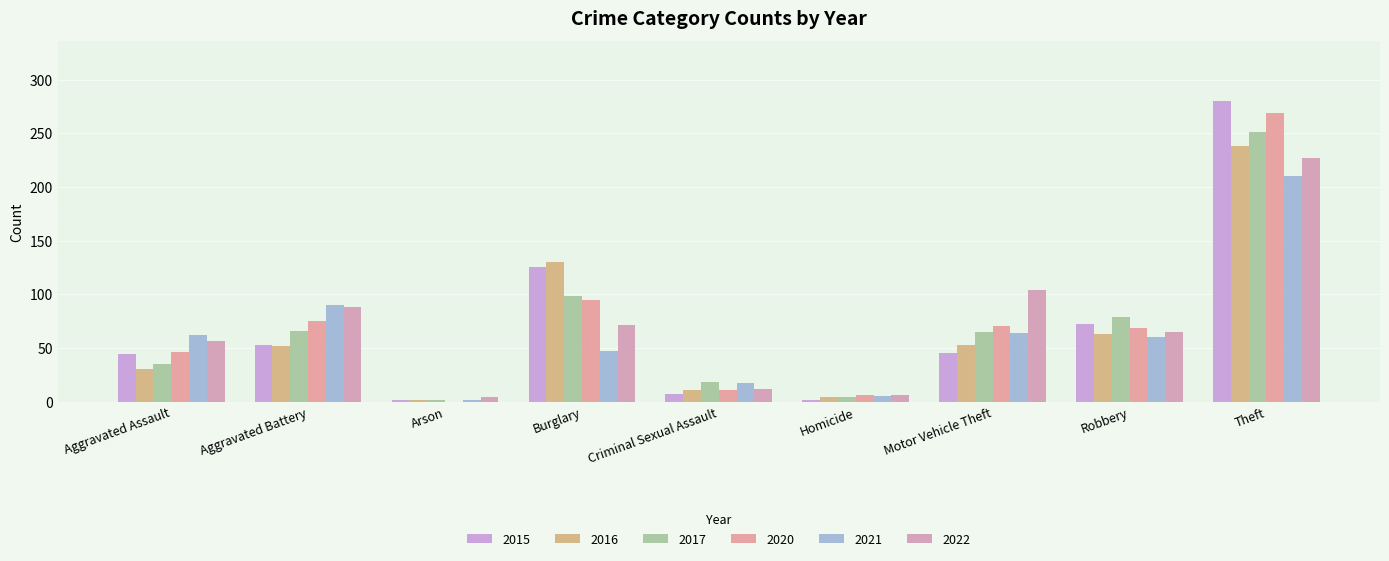

What is the sum of the 2015 values at Criminal Sexual Assault and Aggravated Assault?

51